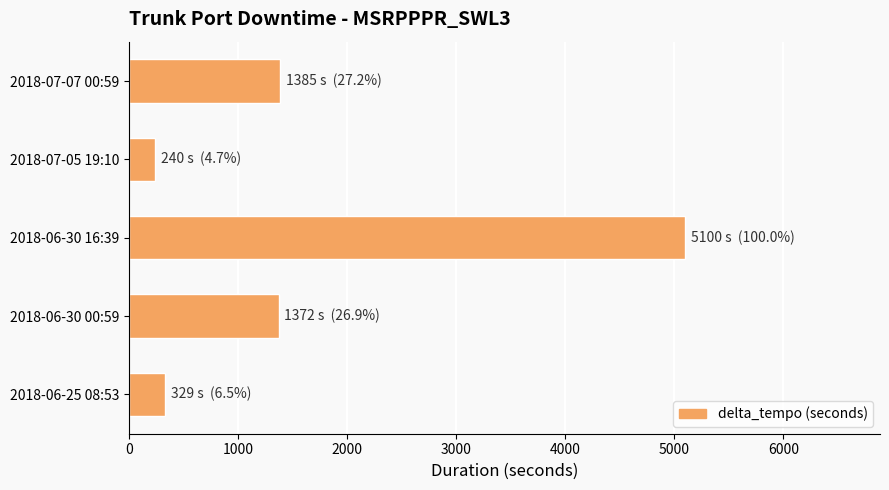

Is it true that the value at 2018-06-30 16:39 is 7924?

False